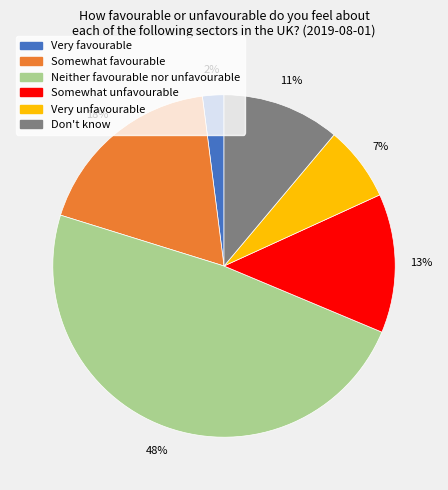

Is Neither favourable nor unfavourable the majority of the pie?

No